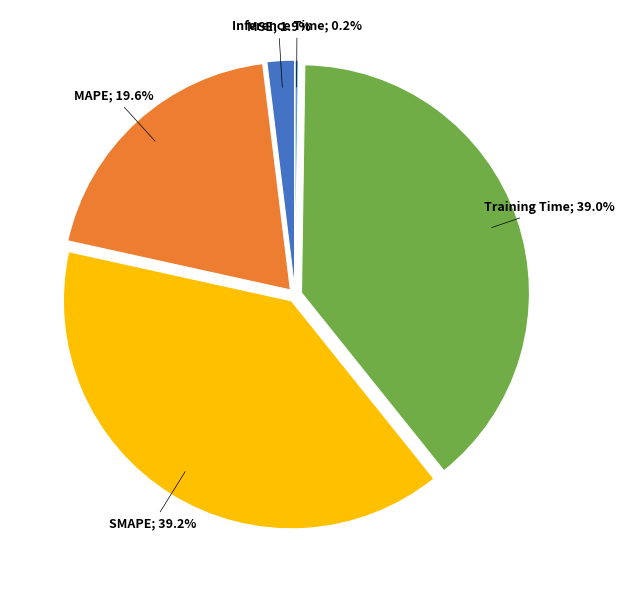

Does any single category account for the majority?

No